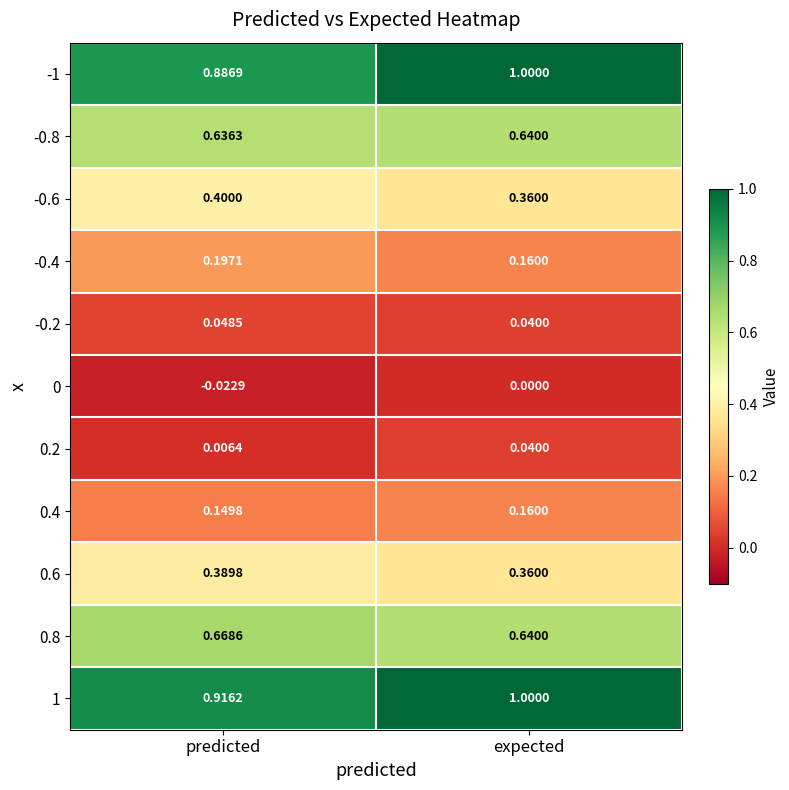

Rank the categories by -0.8 value from highest to lowest.

expected, predicted